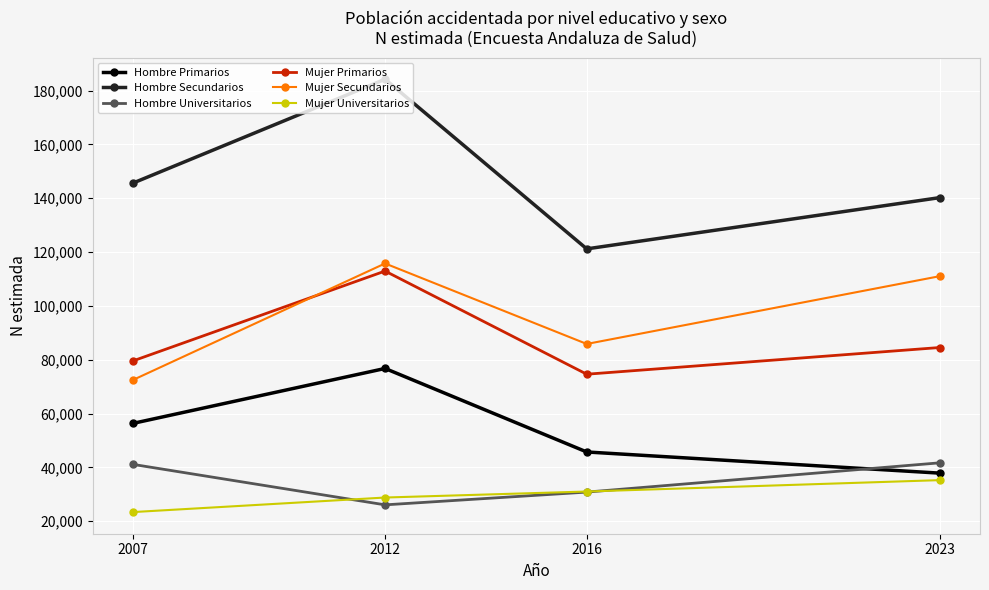

How many interior local peaks does the Mujer Secundarios series have?

1